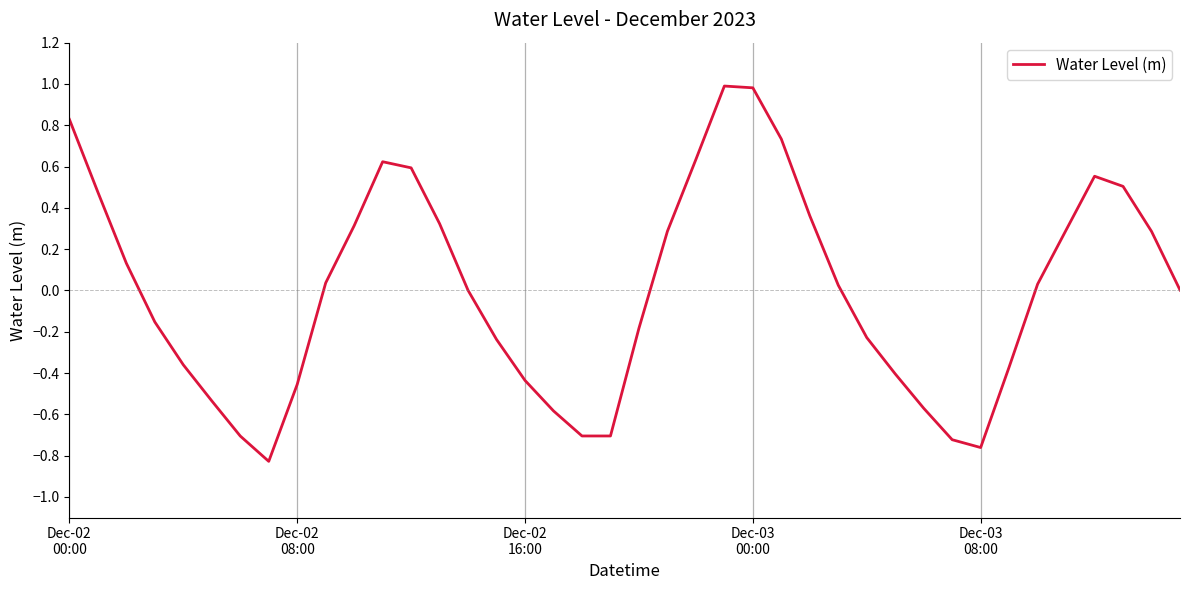

What is the maximum value shown in the chart?

1.0